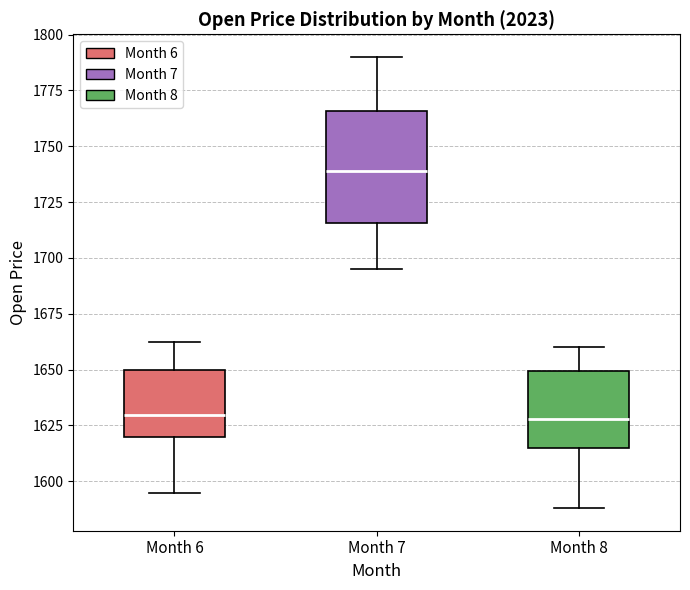

Reading left to right, read every box against the y-axis: the position of its median line, the range the box covers, and the ends of its whiskers. The values are not printed on the chart, so give them approximately, as read against the axis.

Month 6: median 1630, box 1620 to 1650, whiskers 1595 to 1660
Month 7: median 1740, box 1715 to 1765, whiskers 1695 to 1790
Month 8: median 1630, box 1615 to 1650, whiskers 1590 to 1660